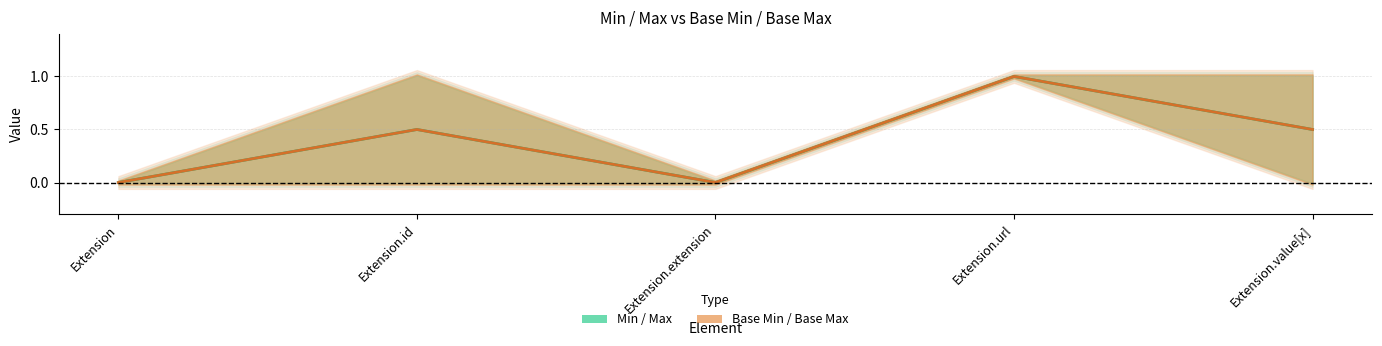

Is it true that Min / Max equals 0.9 at Extension.id?

False